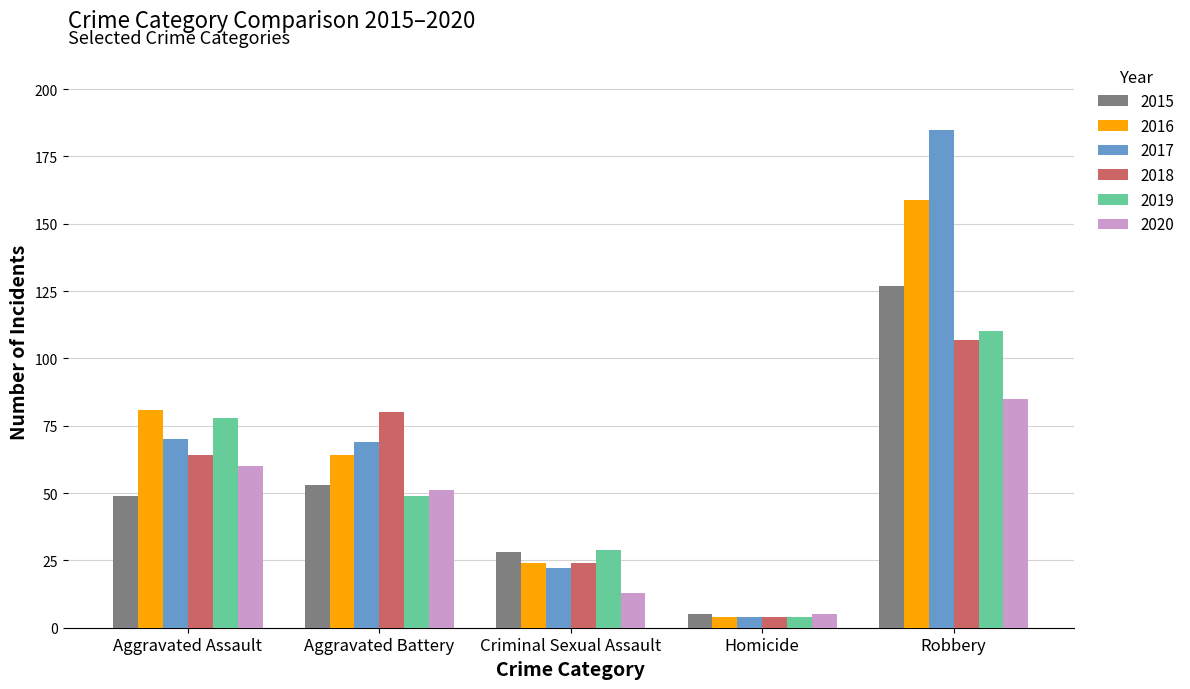

What are all the series names shown in the legend?

2015, 2016, 2017, 2018, 2019, 2020